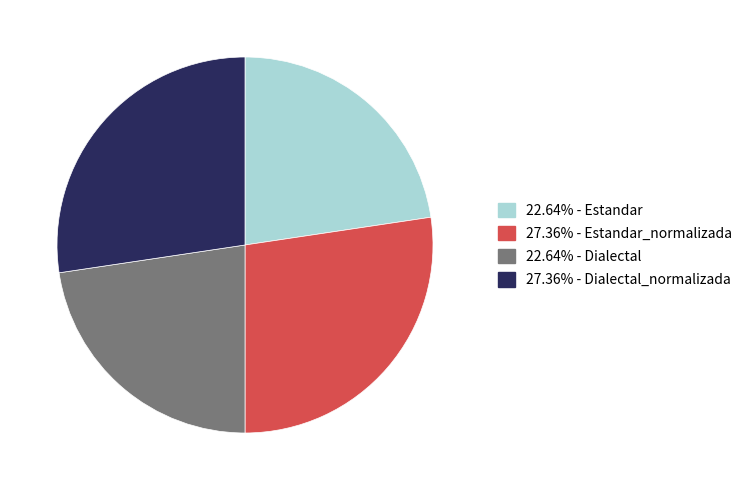

Is there a majority slice in this chart?

No